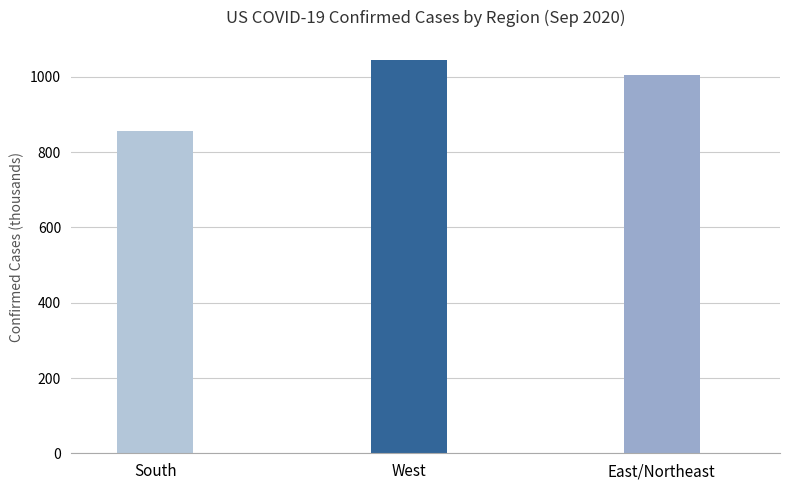

Rank the categories by value from highest to lowest.

West, East/Northeast, South